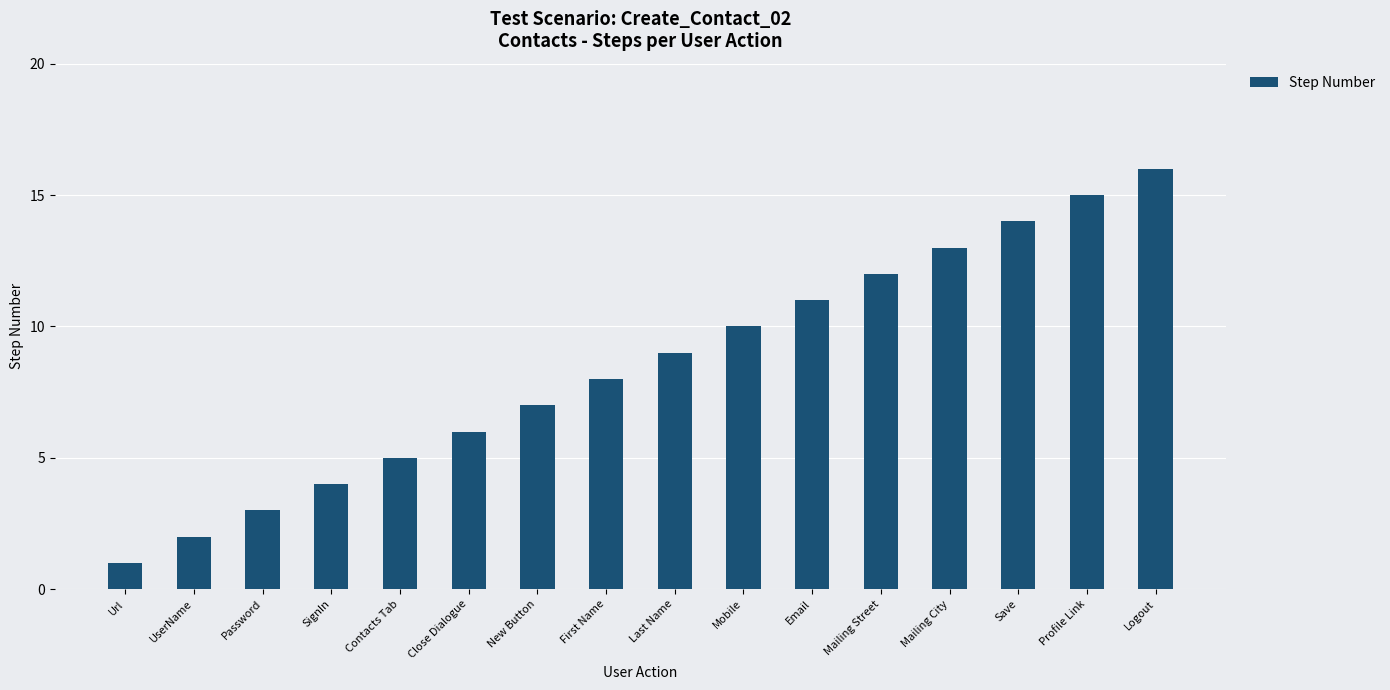

What position from the right is Last Name?

8